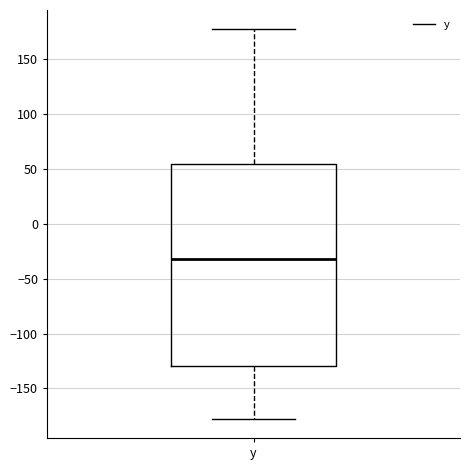

Where does the upper whisker of the box for y end on the y-axis? The values are not printed on the chart, so give them approximately, as read against the axis.

175